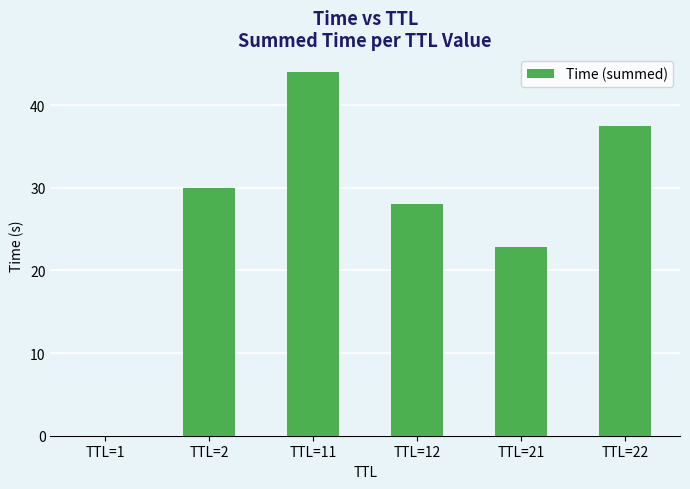

At which label is the value closest to 21?

TTL=21